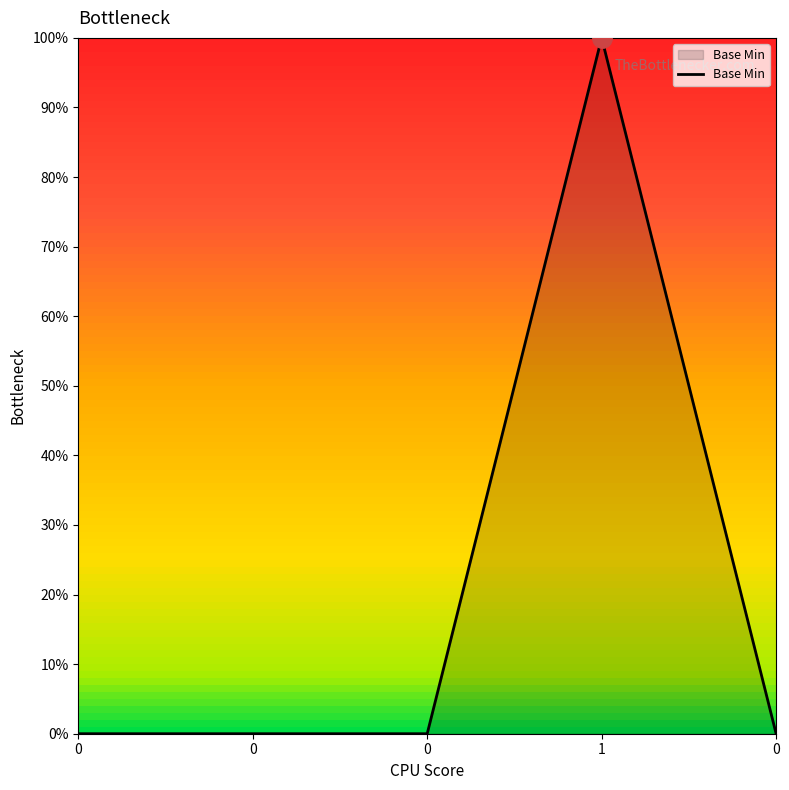

How many series are shown in this chart?

1